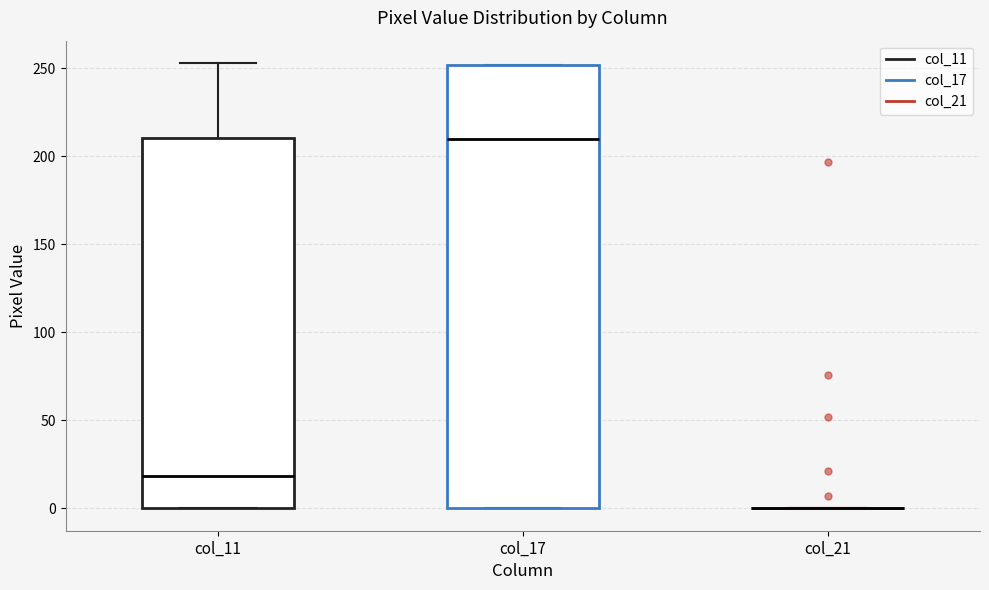

Reading left to right, read every box against the y-axis: the position of its median line, the range the box covers, and the ends of its whiskers. The values are not printed on the chart, so give them approximately, as read against the axis.

col_11: median 20, box 0 to 210, whiskers 0 to 255
col_17: median 210, box 0 to 250, whiskers 0 to 250
col_21: box collapsed to a line at 0, whiskers 0 to 0